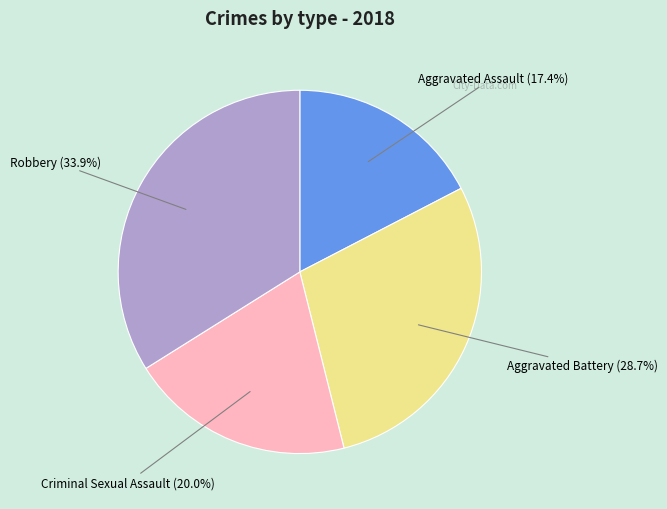

Which has a higher value, Aggravated Assault or Criminal Sexual Assault?

Criminal Sexual Assault